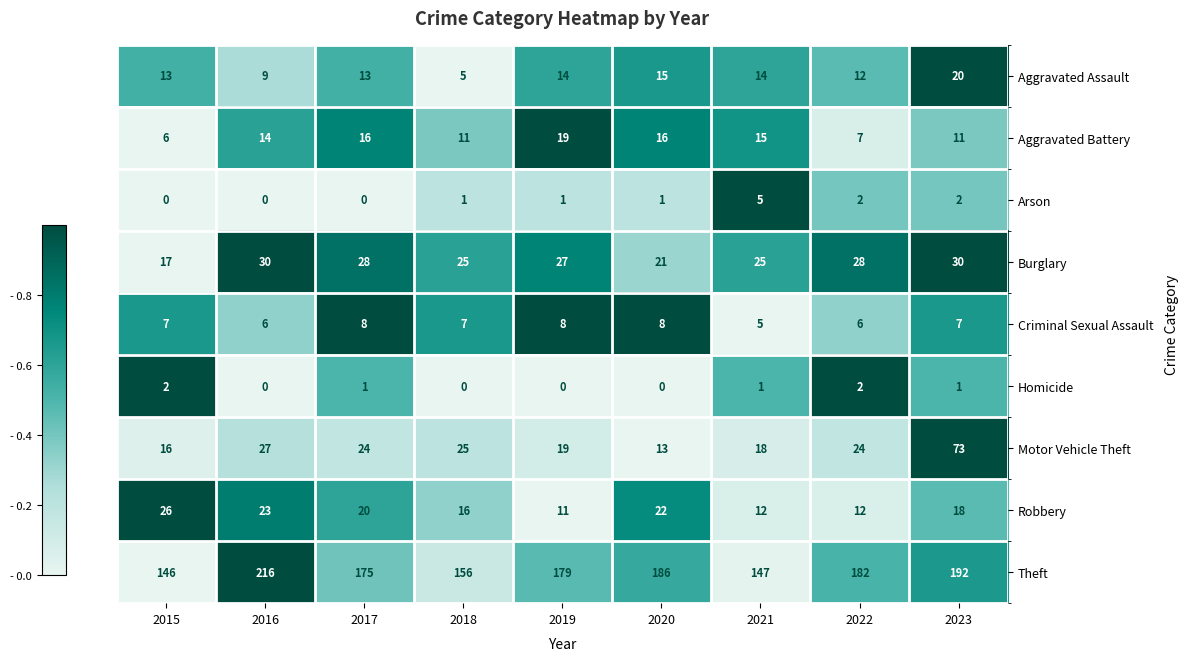

Which category has the highest value across all series?

2016